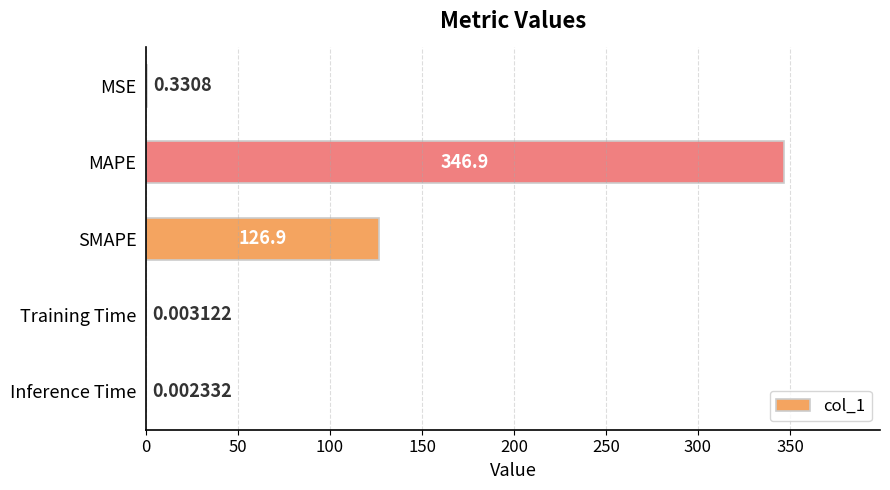

Between Training Time and Inference Time, which is larger?

Training Time